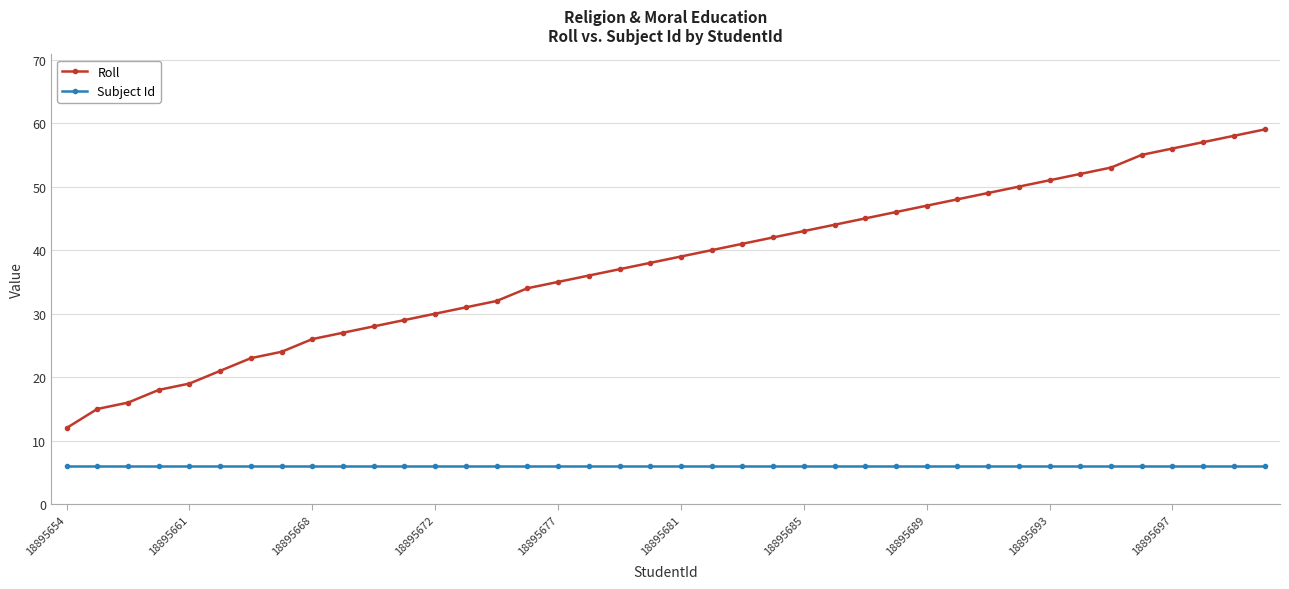

What is the maximum value shown in the chart?

59